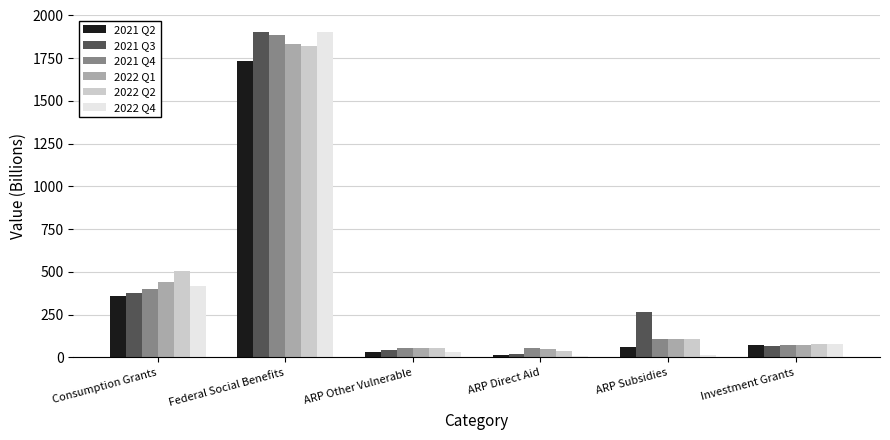

Where does the 2021 Q3 series first go above 267?

Consumption Grants